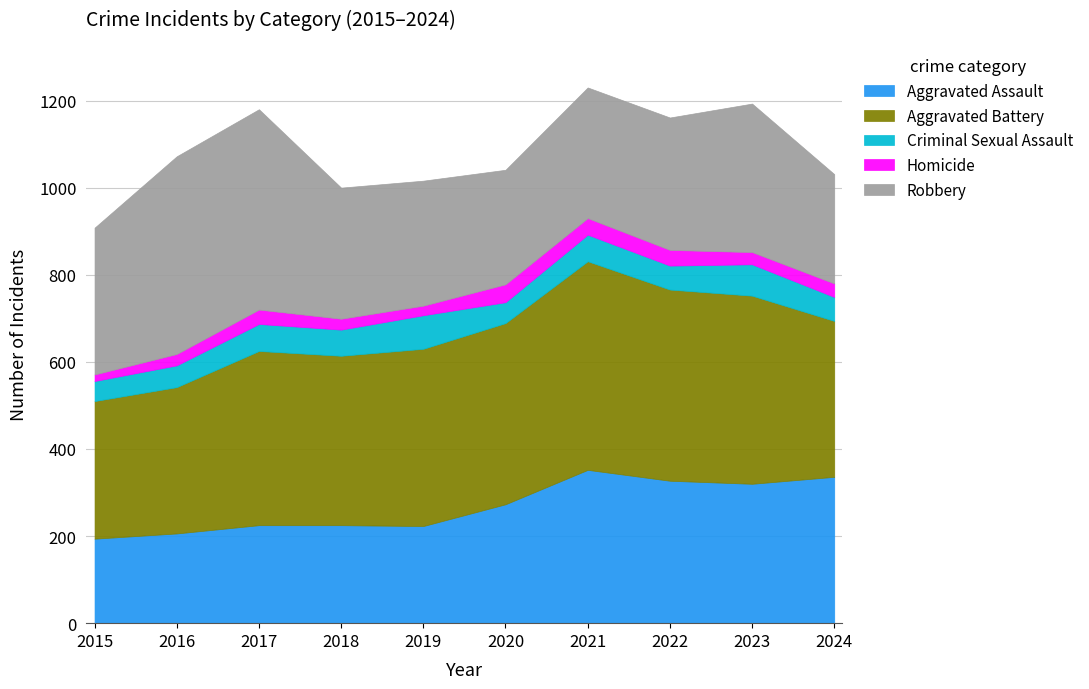

What is the total value across all series at 2024?

1031